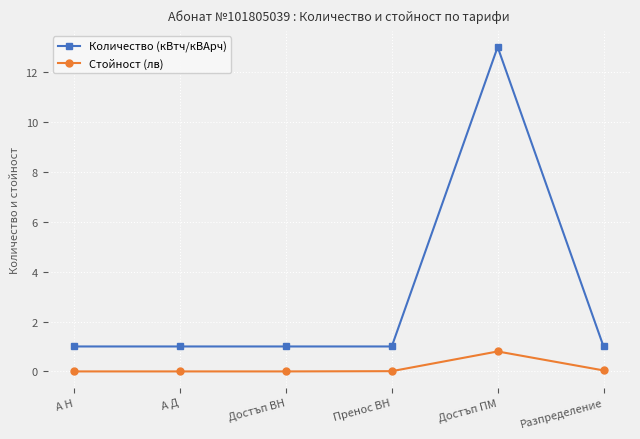

Read the Количество (кВтч/кВАрч) value at Достъп ПМ.

13.0